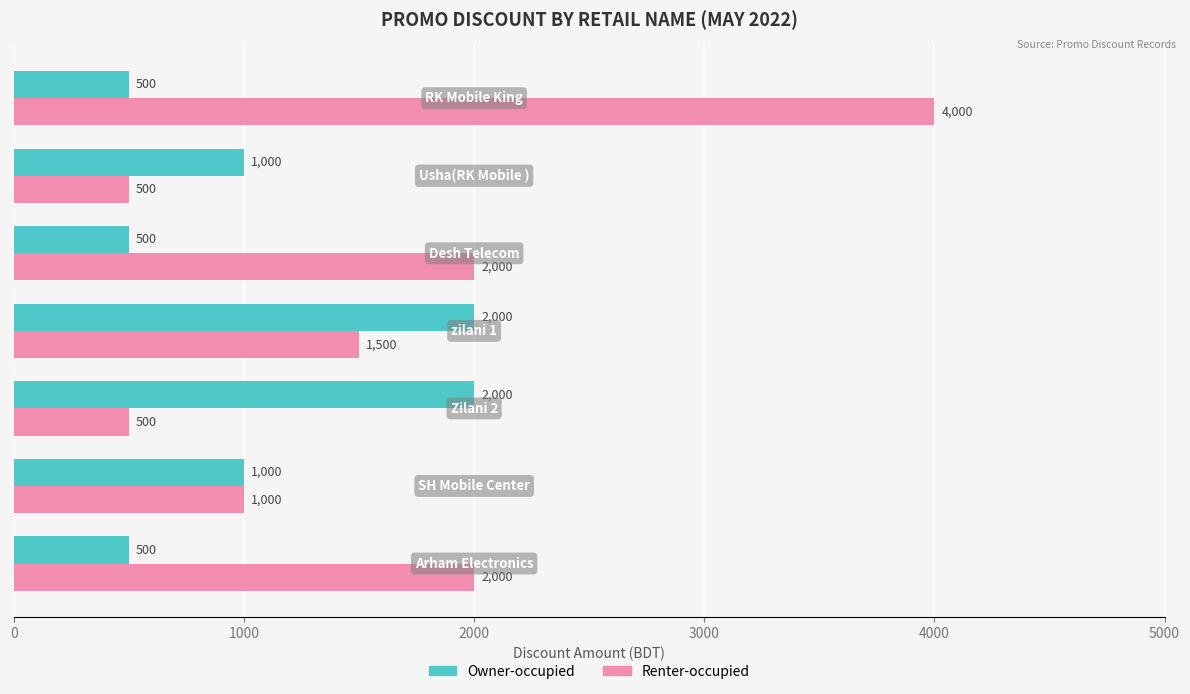

List the series in order of their overall mean, highest first.

Renter-occupied, Owner-occupied